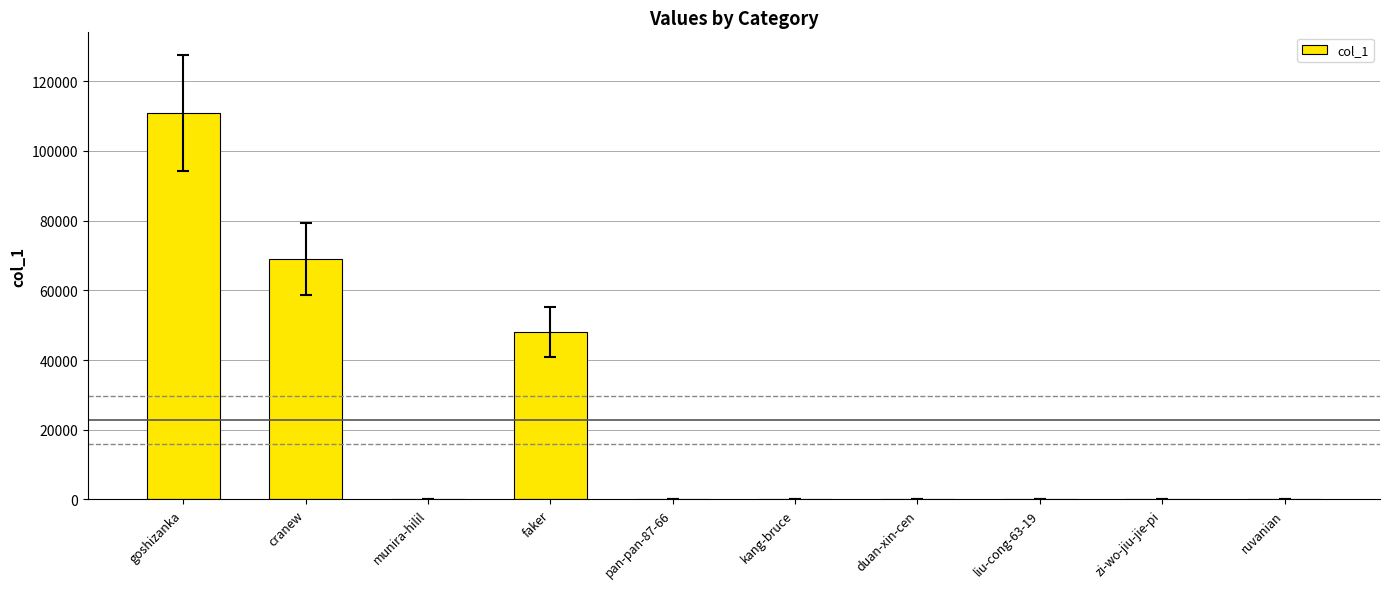

What is the sum of all values?

228220